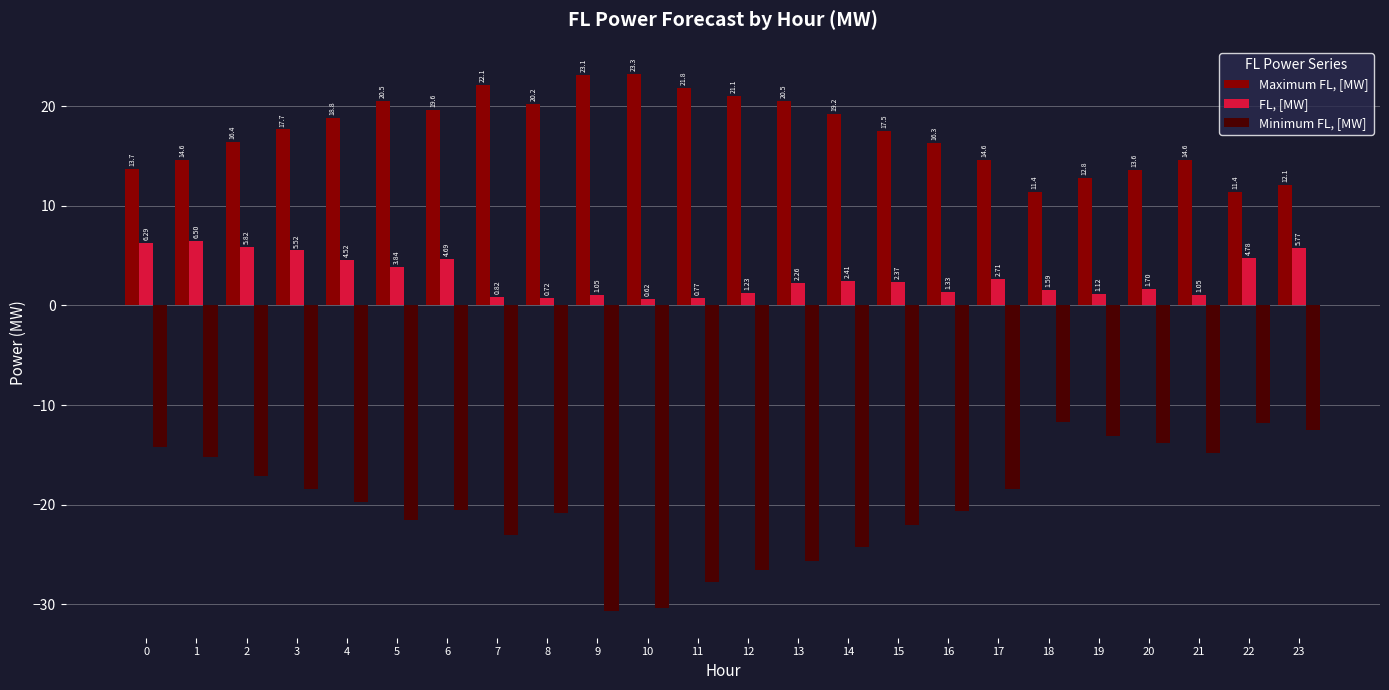

How many distinct data groups are displayed?

3